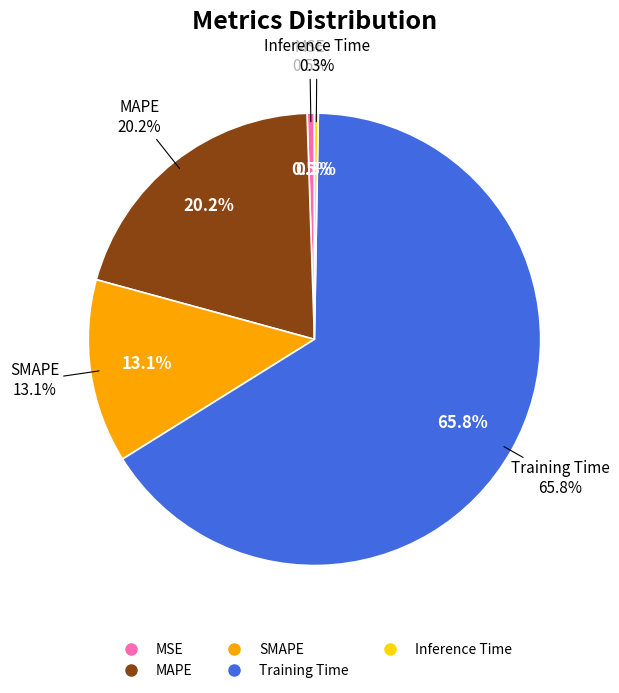

Is the sum of Training Time and Inference Time greater than half?

Yes